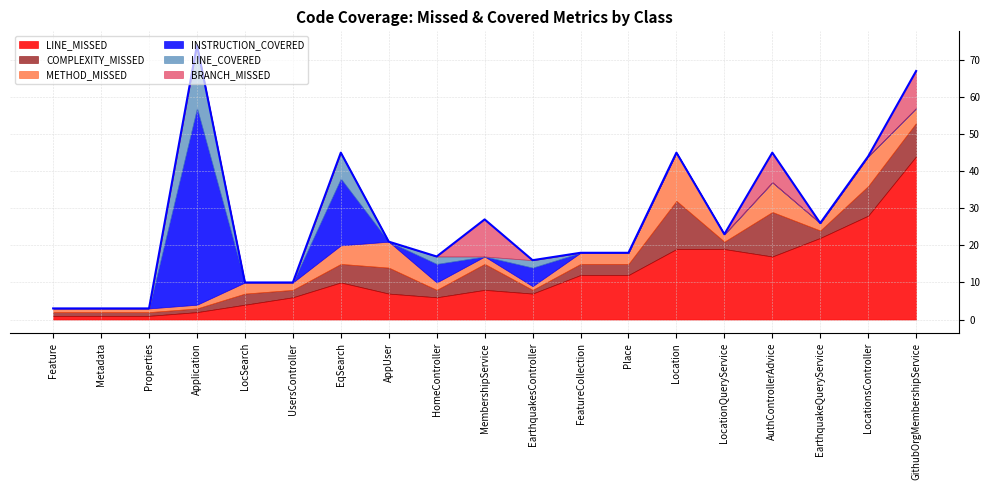

What is the maximum value for LINE_MISSED?

44